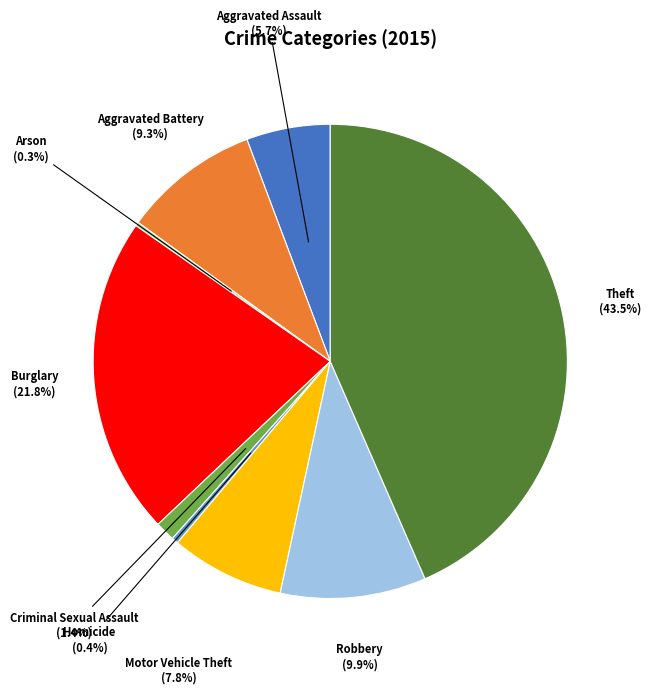

To the nearest percent, what is the difference between the largest and smallest slice percentages?

43%